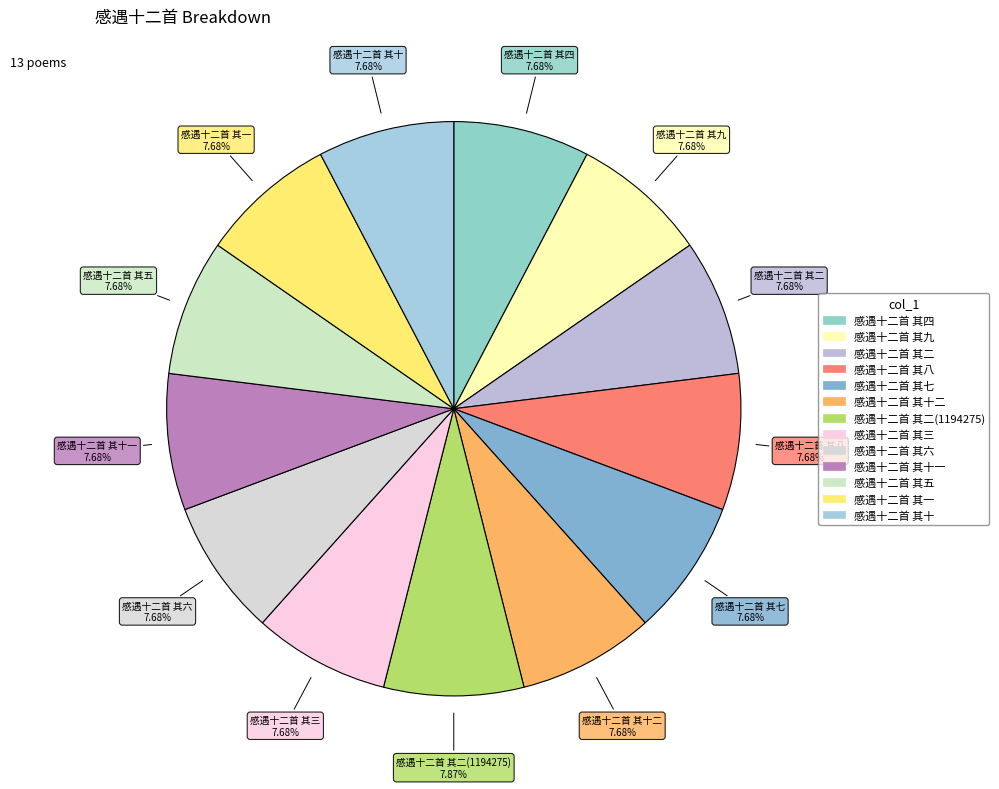

How many segments does this pie chart have?

13